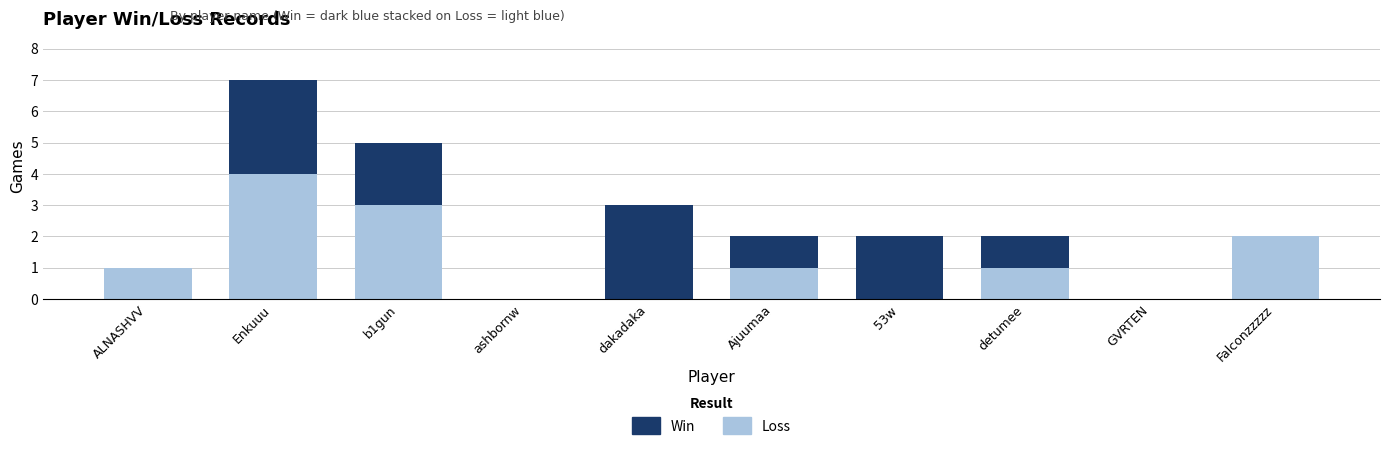

How many Loss values are between 0 and 2?

8